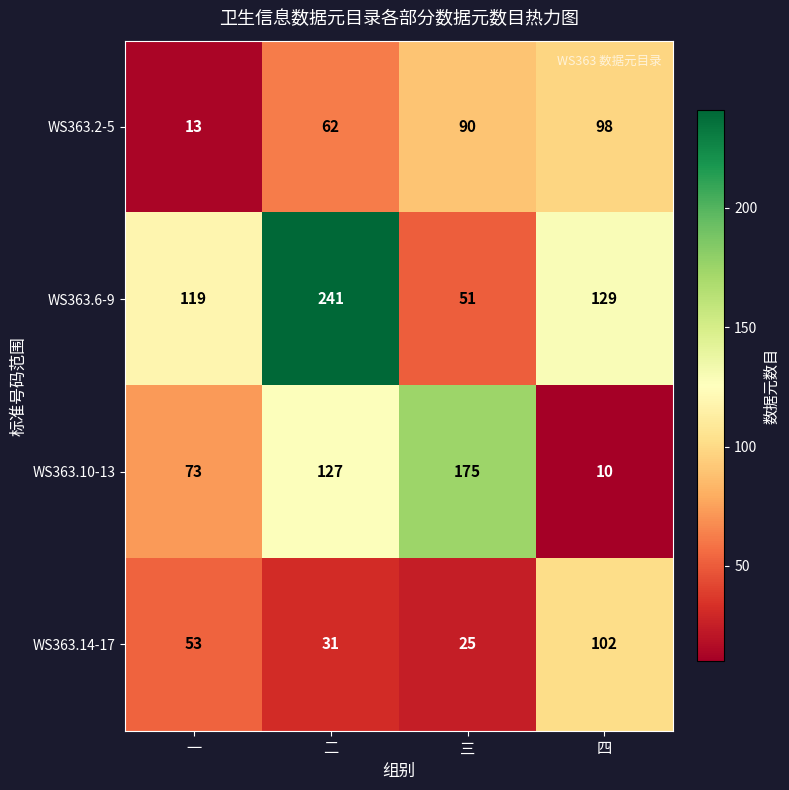

Reading left to right, transcribe all the data shown in this chart.

WS363.2-5: 13	62	90	98
WS363.6-9: 119	241	51	129
WS363.10-13: 73	127	175	10
WS363.14-17: 53	31	25	102